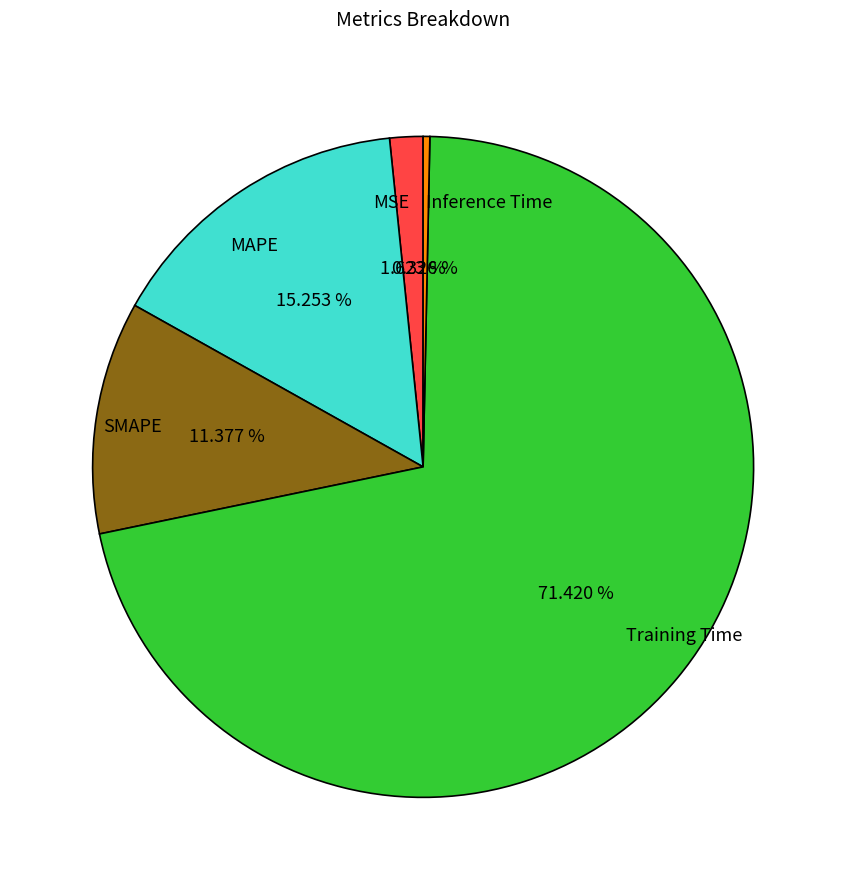

True or false: Inference Time accounts for 0% of the total.

True